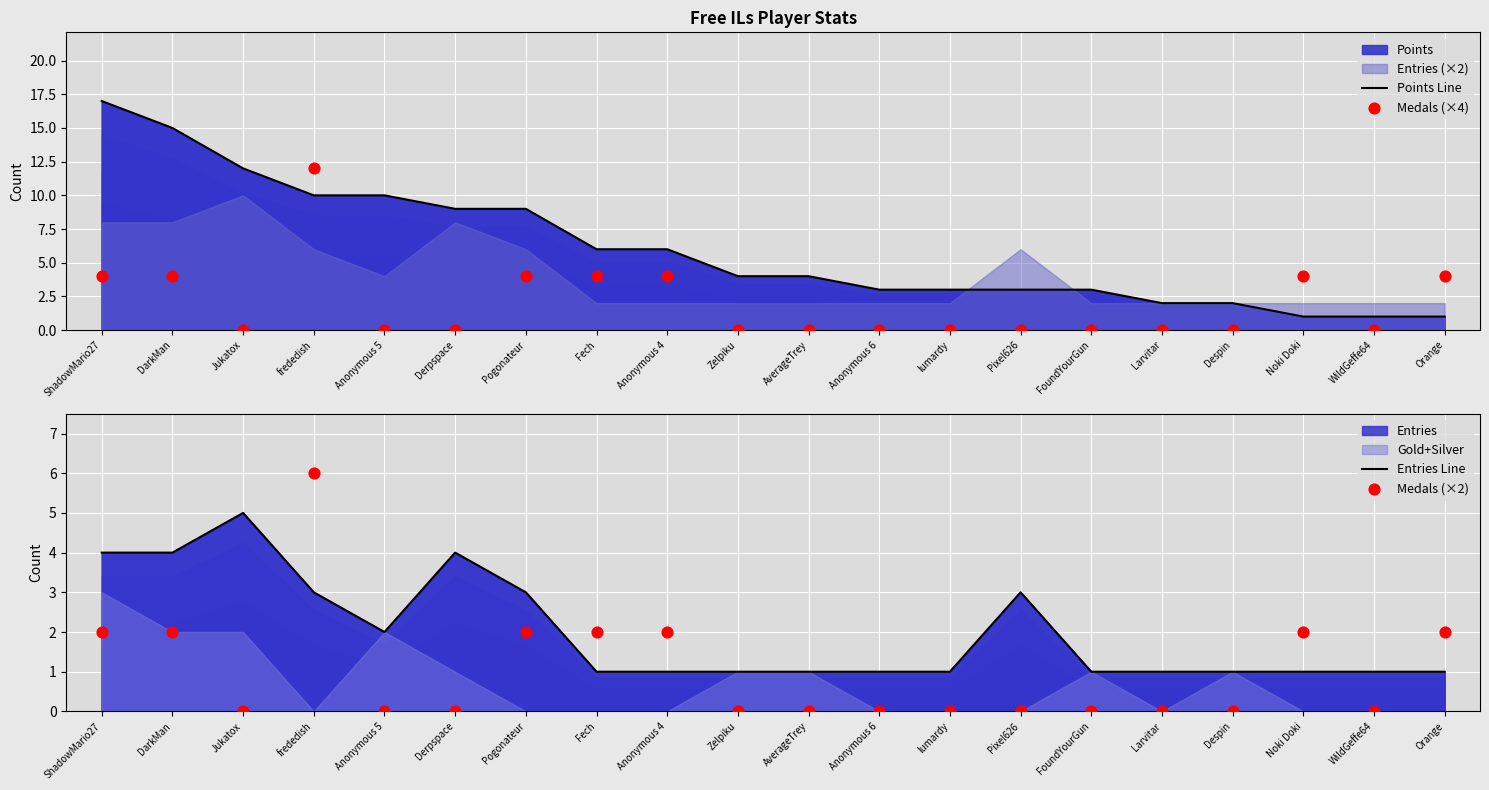

Which series has the largest total across all categories?

Points Line